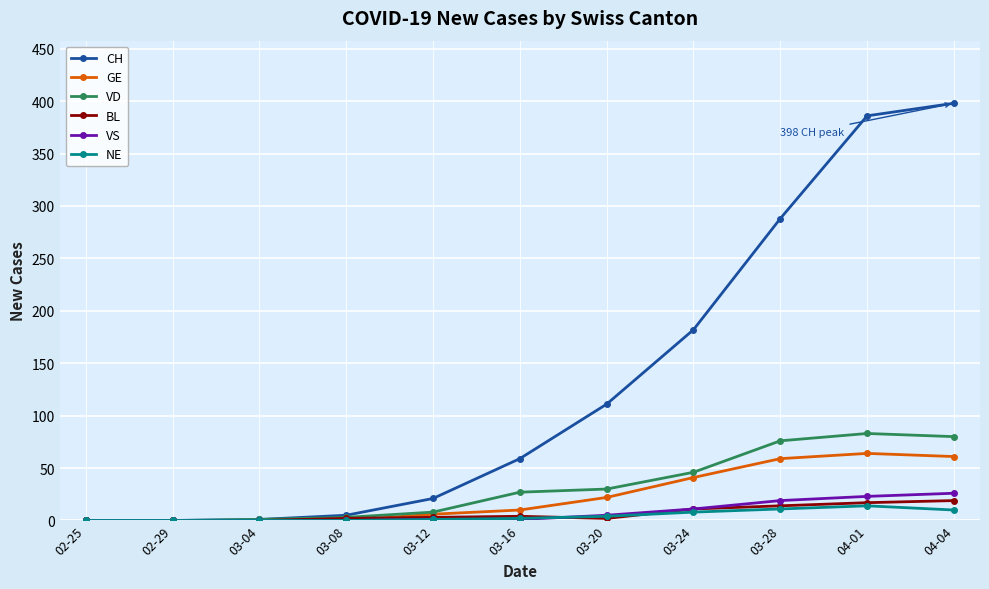

What is the difference between the highest and lowest values at 03-08?

5